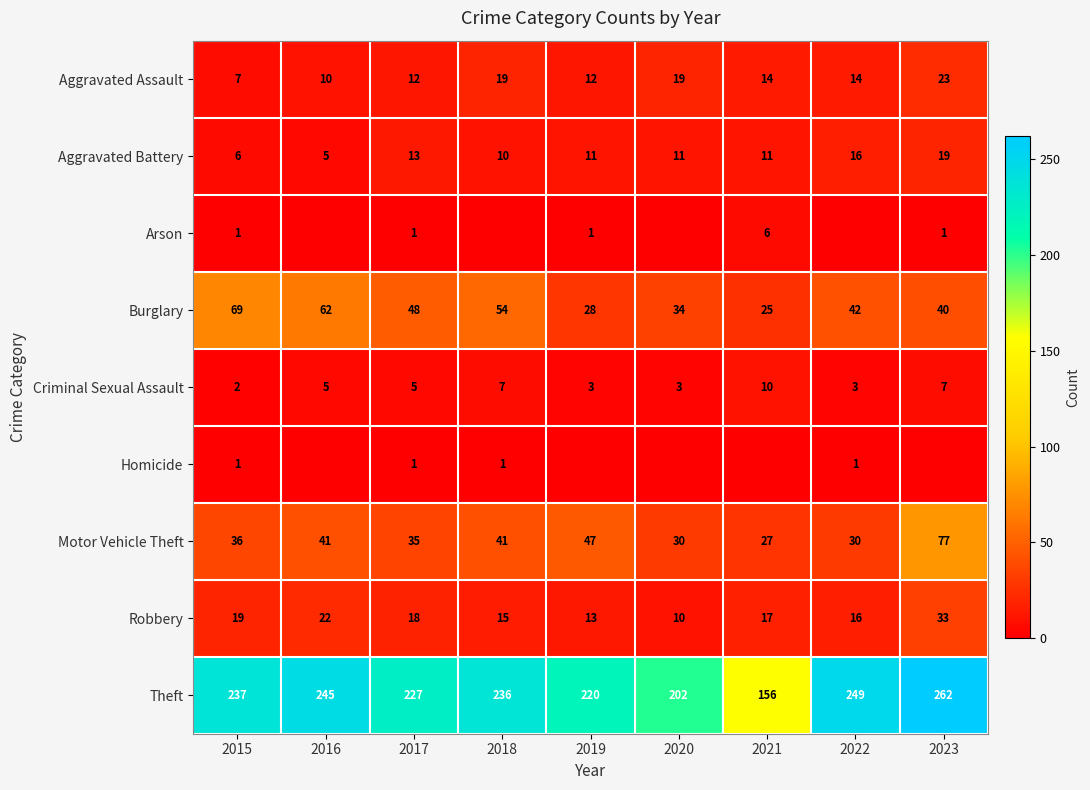

What is the difference between the highest and lowest values at 2018?

236